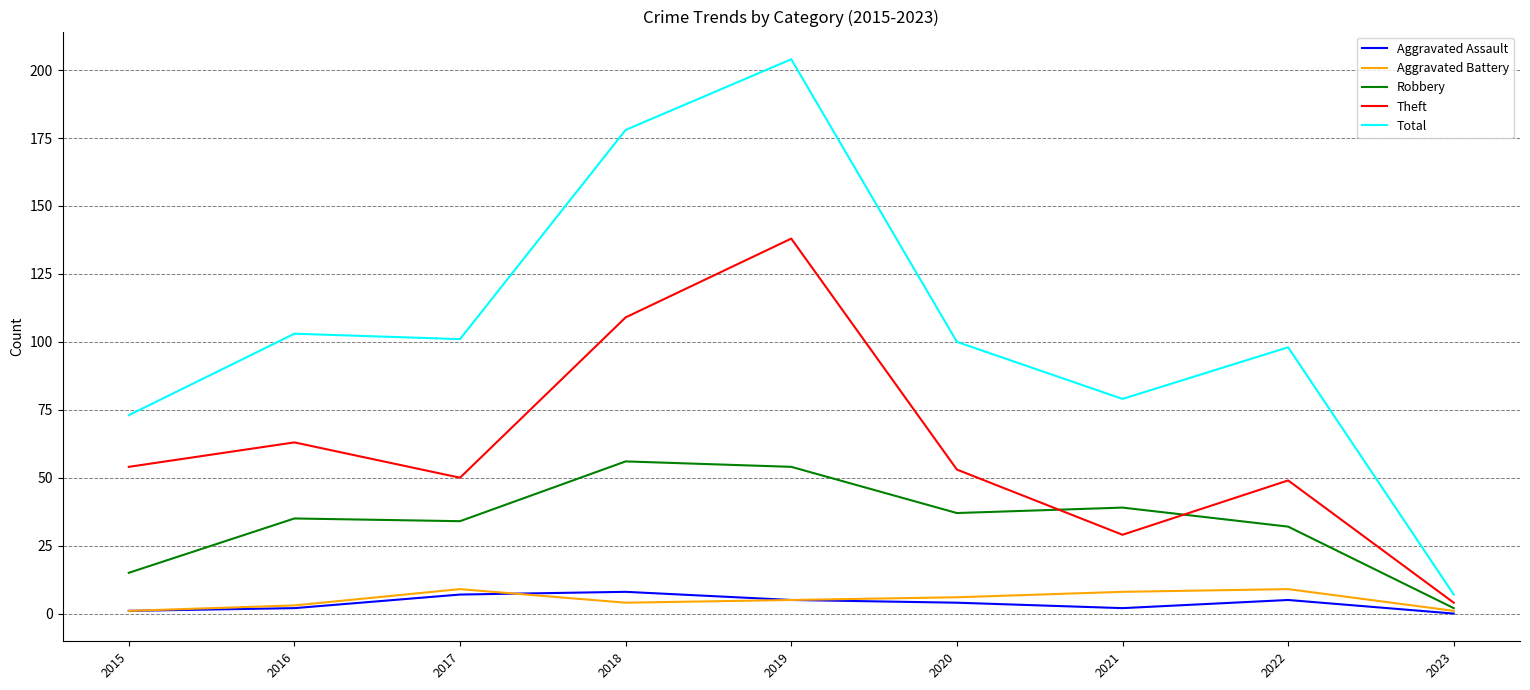

Is this an area chart (filled region under the line)?

No